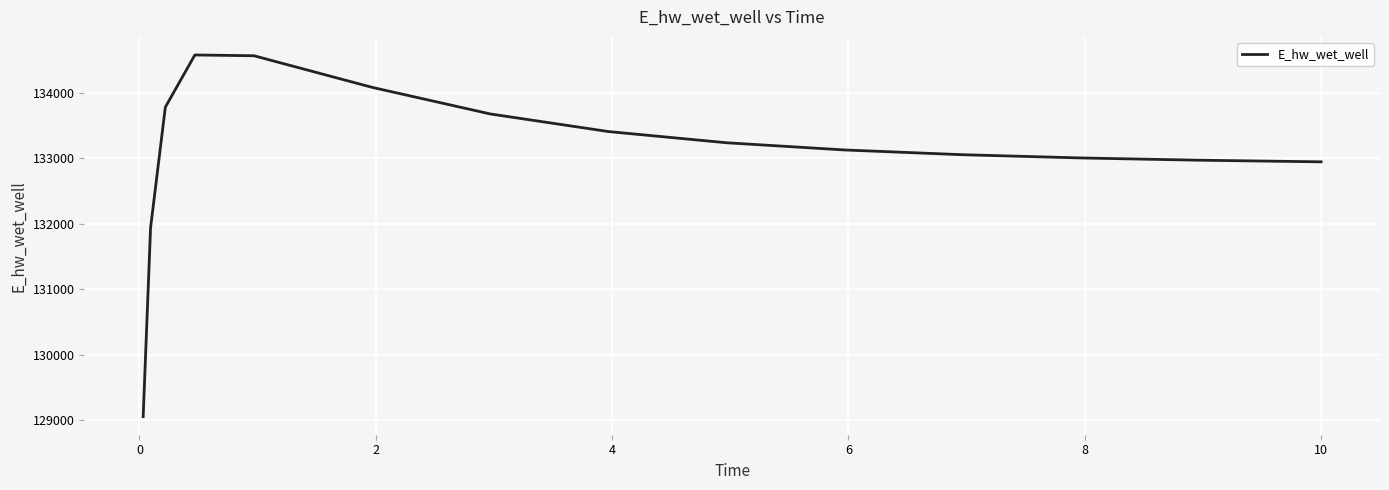

What is the maximum value shown in the chart?

134577.7